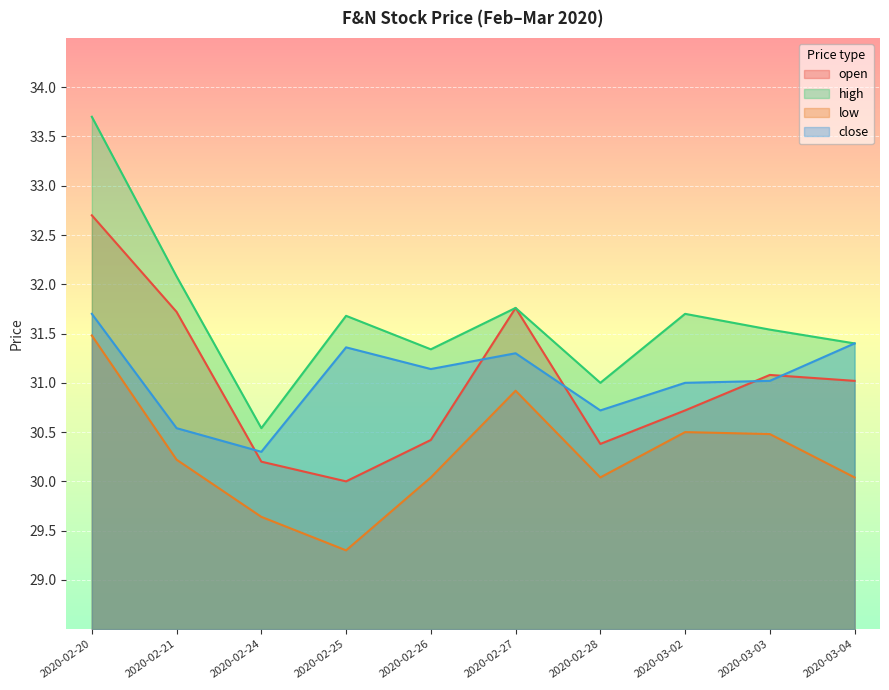

Reading left to right, what are all the values shown in this chart?

open: 32.7	31.7	30.2	30.0	30.4	31.8	30.4	30.7	31.1	31.0
high: 33.7	32.1	30.5	31.7	31.3	31.8	31.0	31.7	31.5	31.4
low: 31.5	30.2	29.6	29.3	30.0	30.9	30.0	30.5	30.5	30.0
close: 31.7	30.5	30.3	31.4	31.1	31.3	30.7	31.0	31.0	31.4